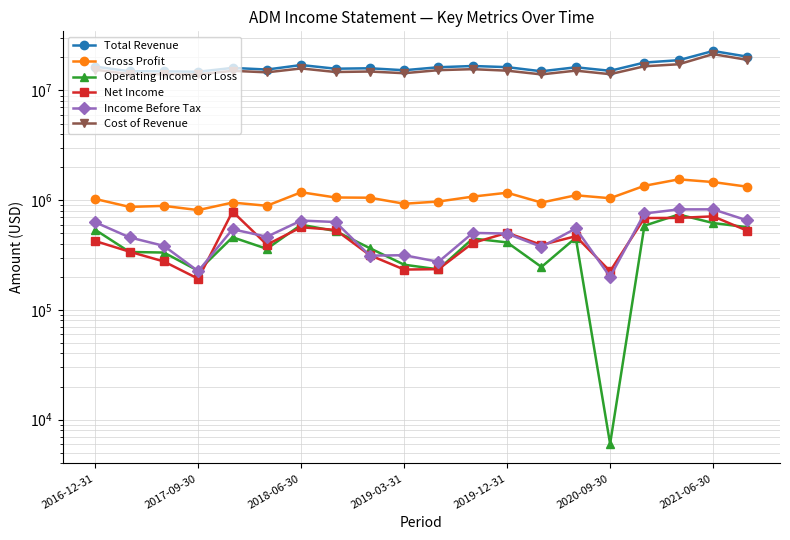

True or false: Net Income and Gross Profit intersect in this chart.

False